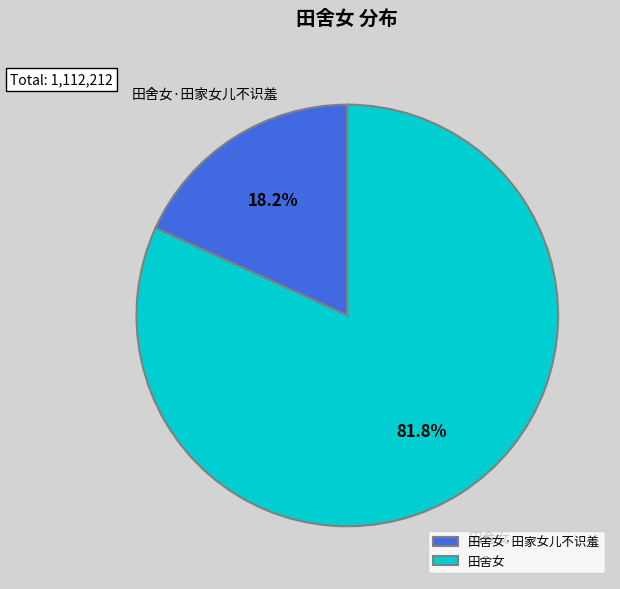

What portion of the pie excludes 田舍女·田家女儿不识羞?

81.8%